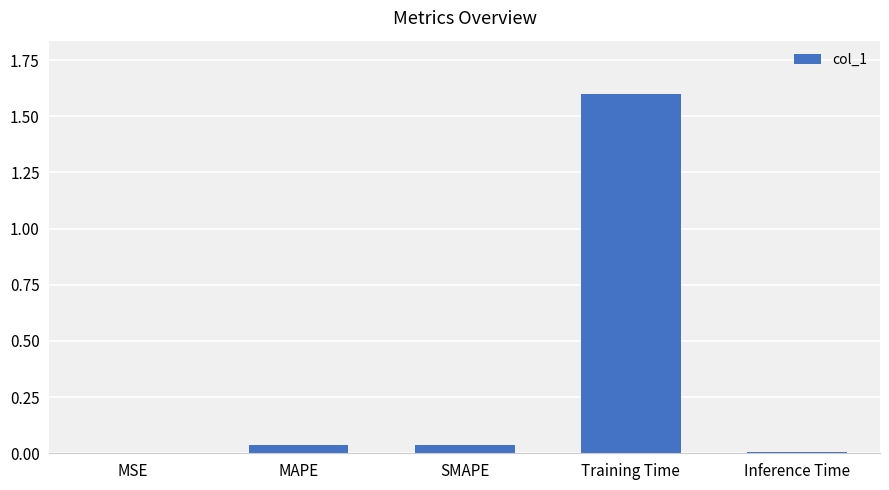

True or false: the data shows 0.0 at MSE.

True